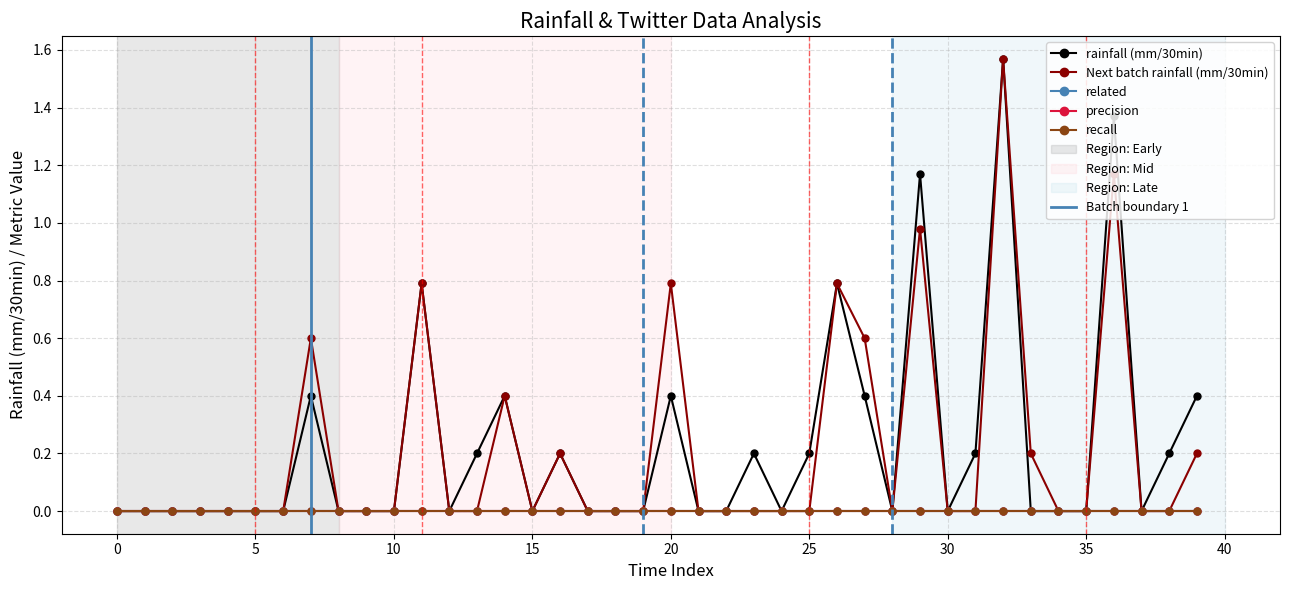

True or false: Next batch rainfall (mm/30min) and recall intersect in this chart.

False